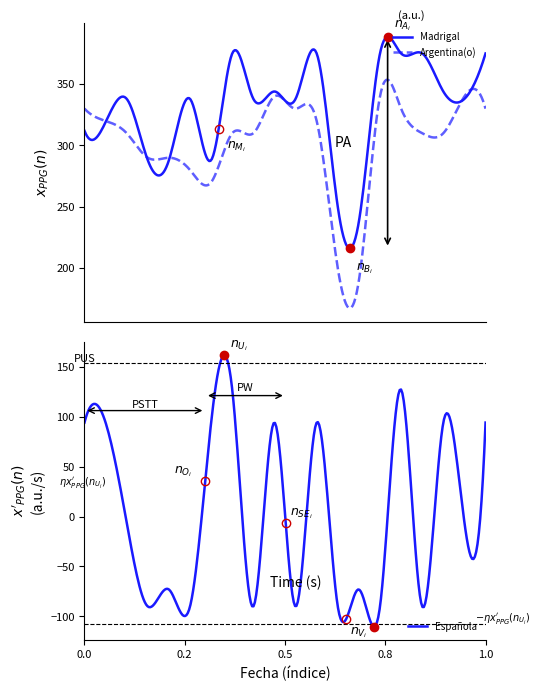

What is the lowest value of the Madrigal series?

216.1